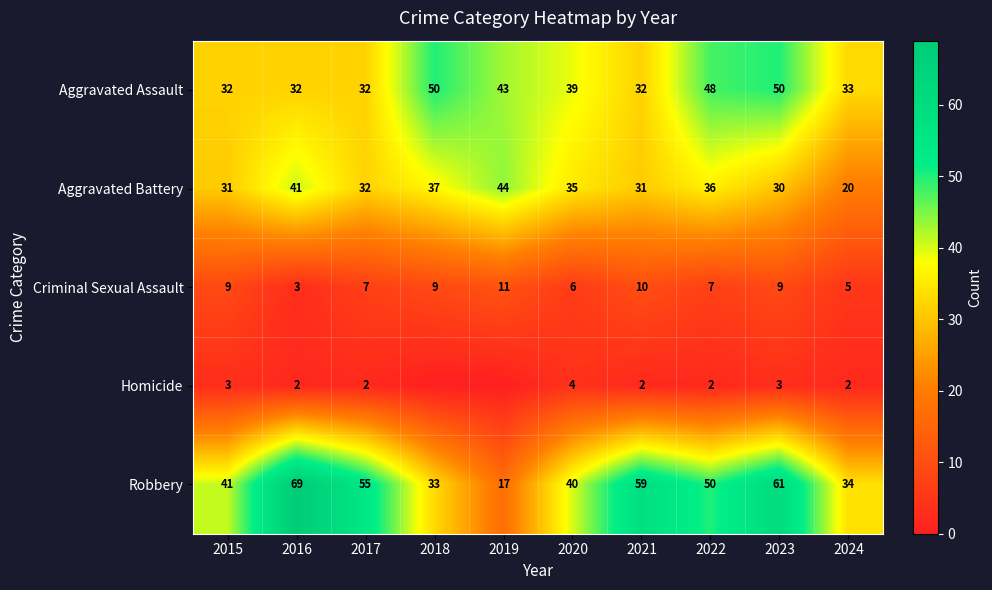

How many categories are shown in the chart?

10